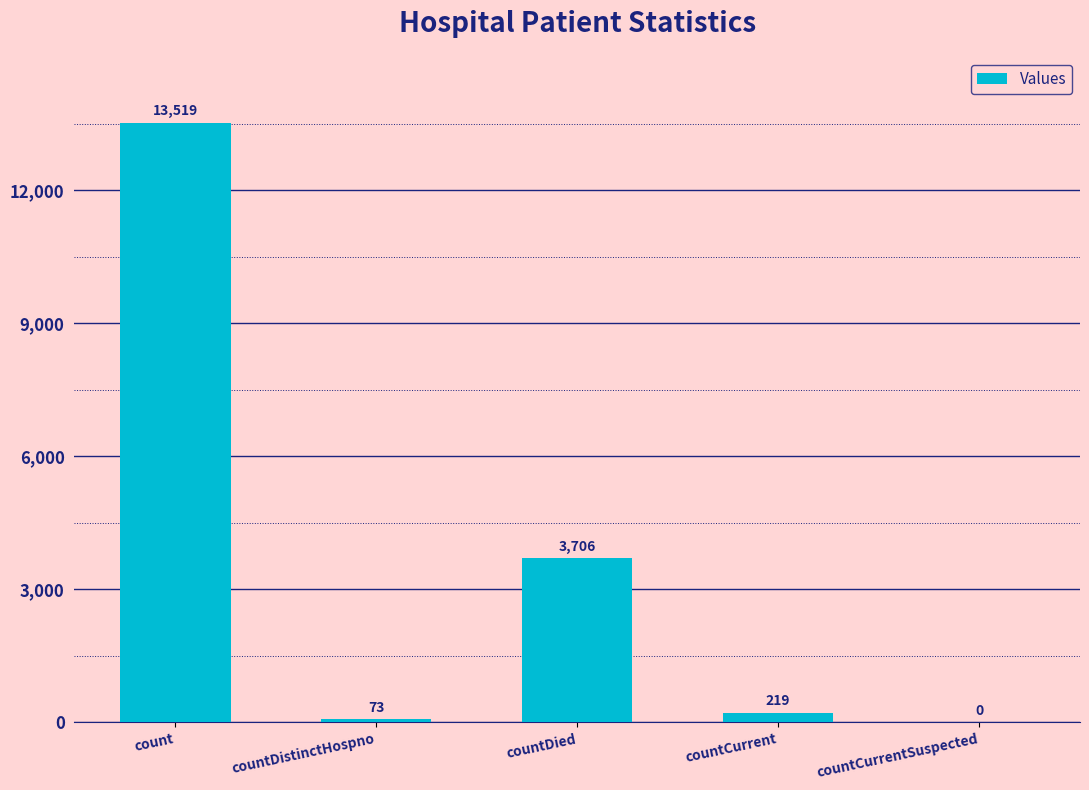

What is the sum of the values at countCurrent and countDistinctHospno?

292